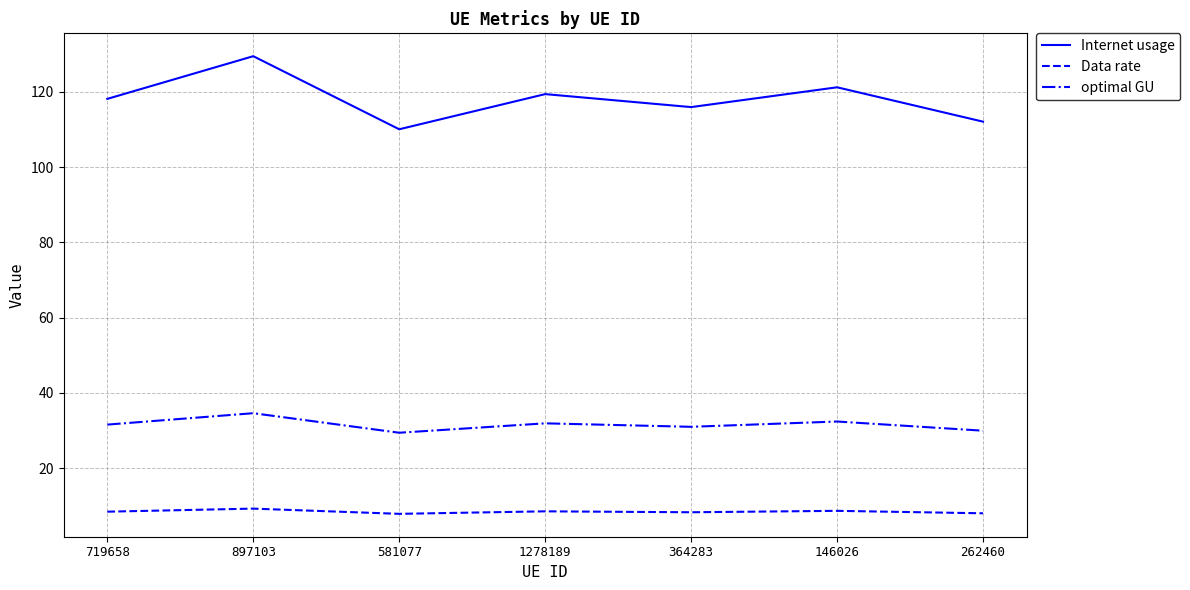

What is the greatest value displayed?

129.4